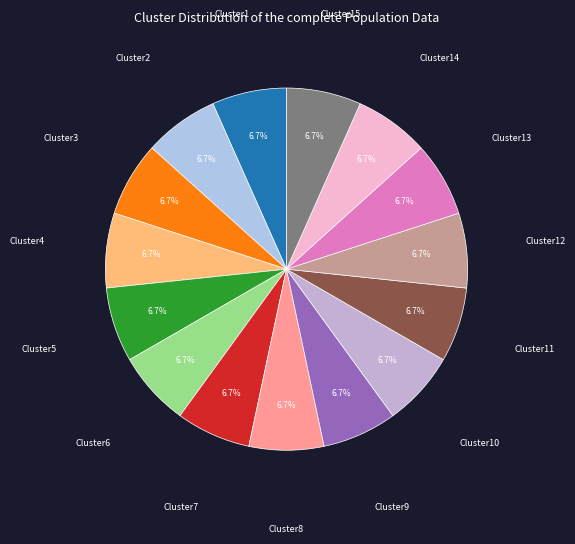

Approximately how many times larger is the value at Cluster1 compared to Cluster3?

1.0